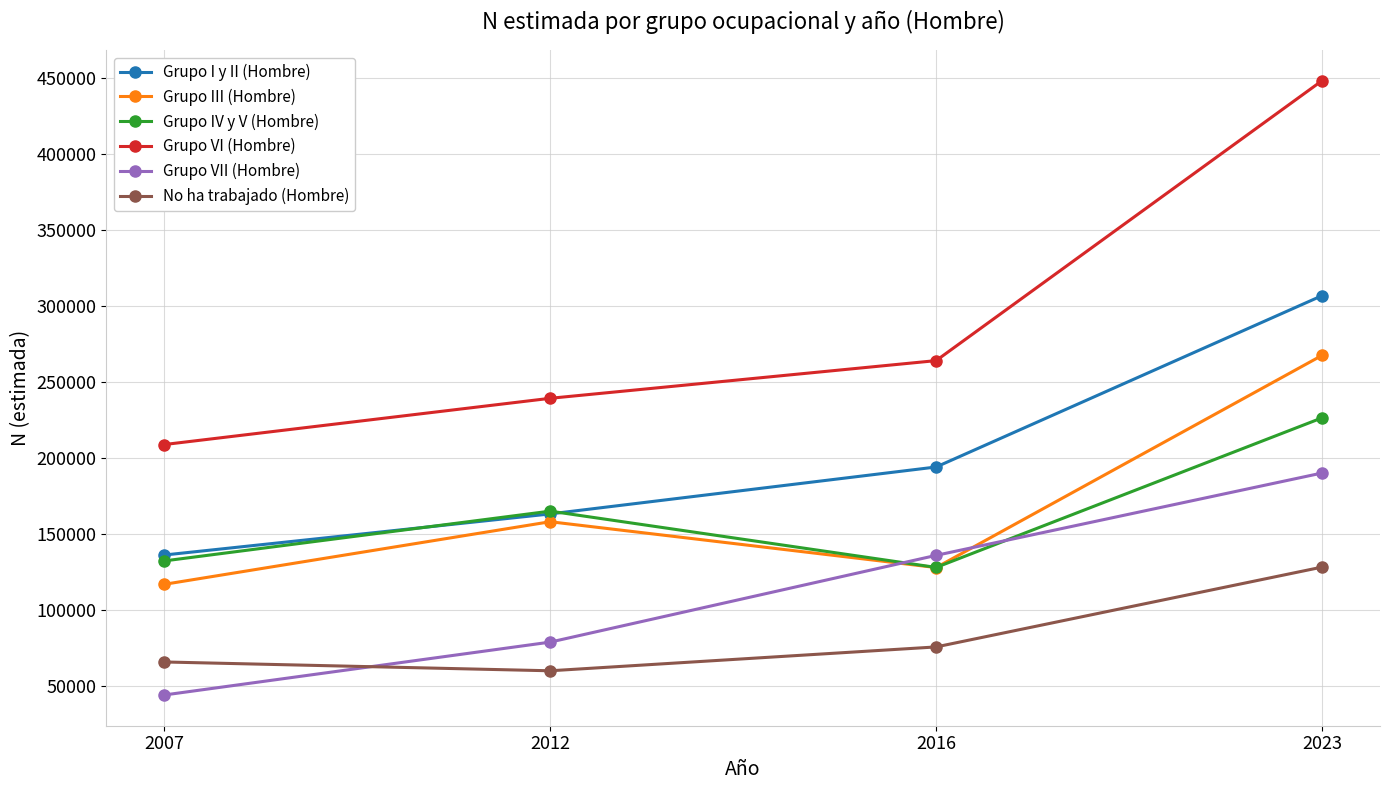

What is the difference between the Grupo IV y V (Hombre) values at 2016 and 2007?

4275